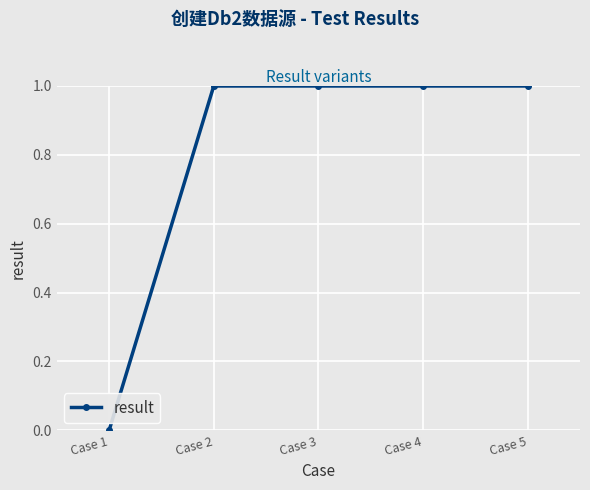

Approximately how many times larger is the value at Case 5 compared to Case 3?

1.0